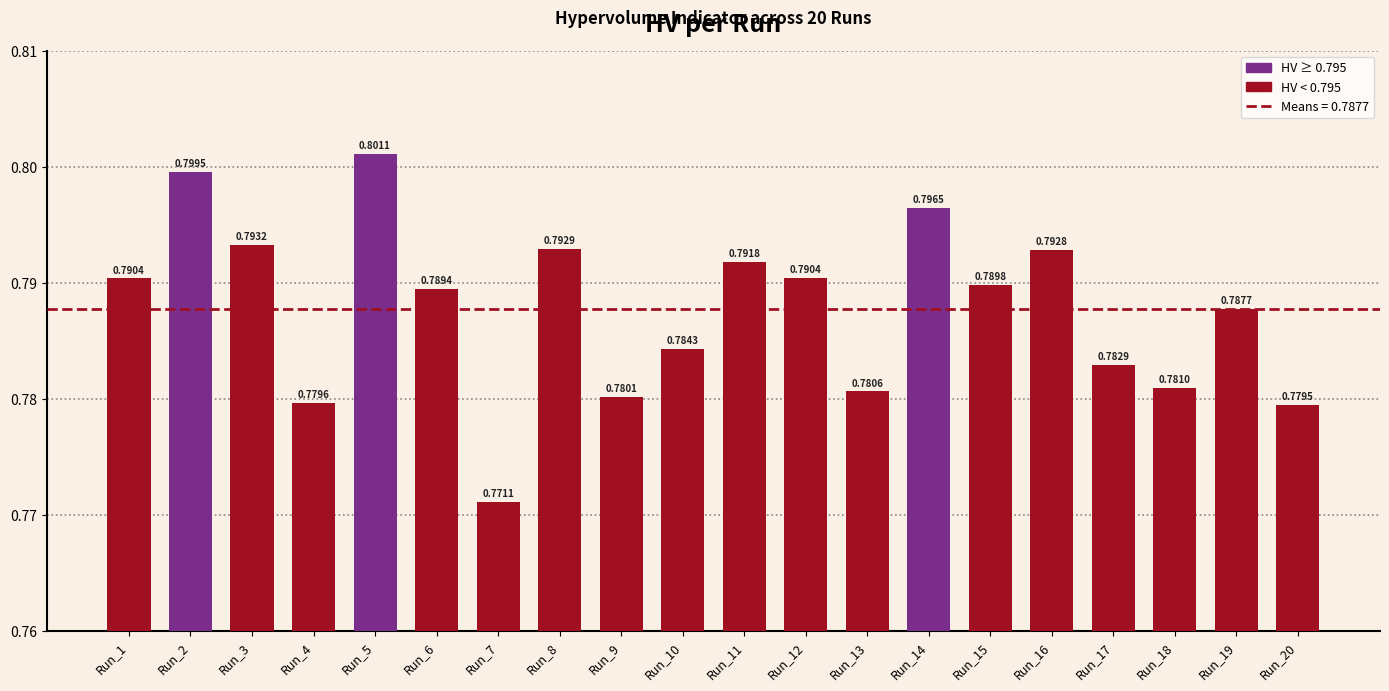

Are the bars horizontal?

No